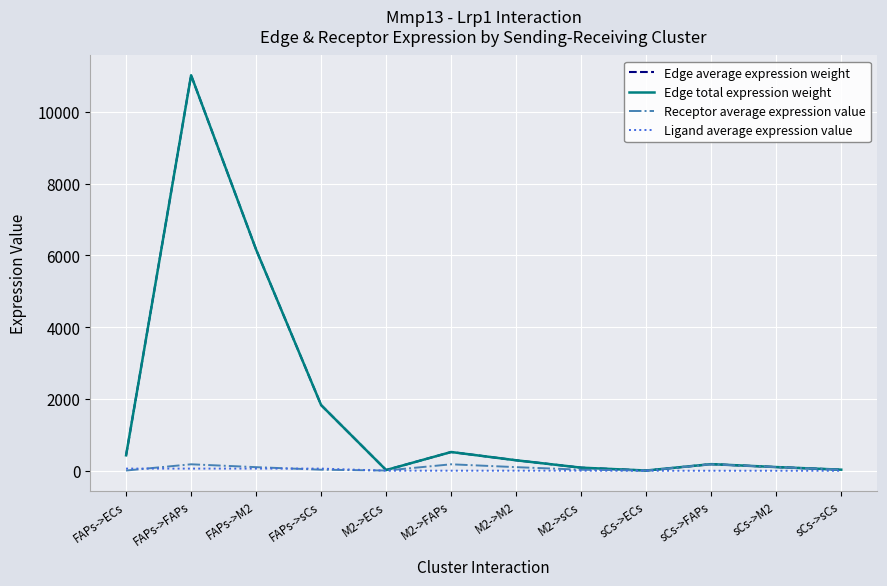

Does the chart have visible grid lines?

Yes